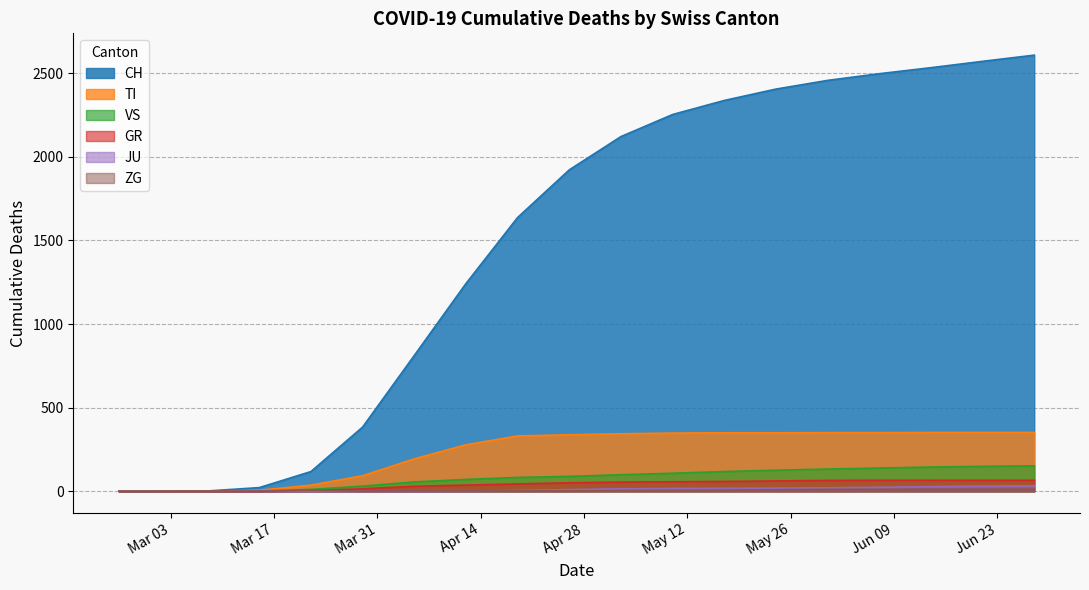

Which series changed the most between 2020-03-15 and 2020-04-19?

CH